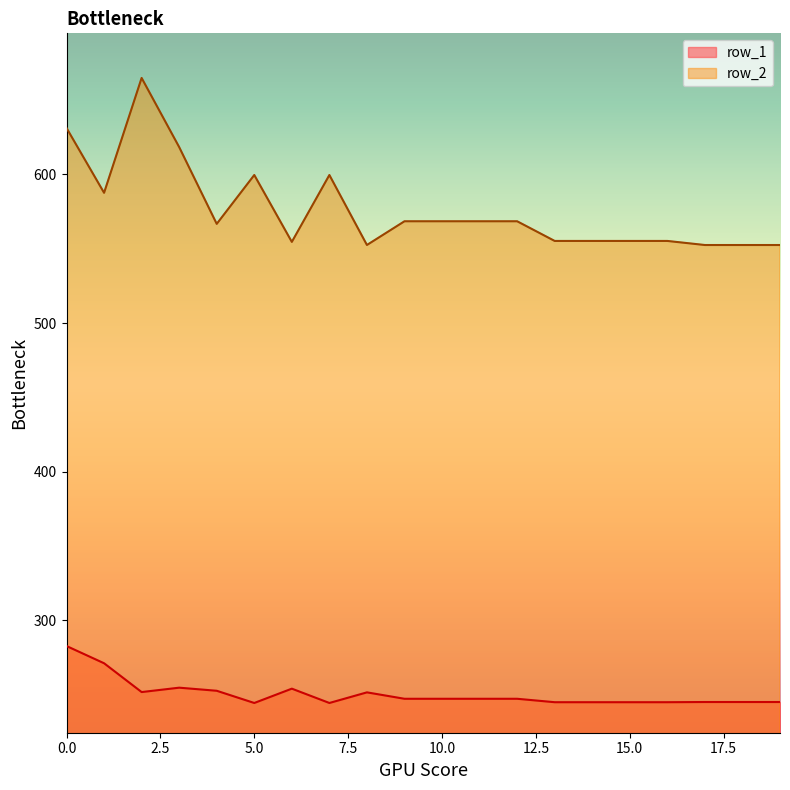

True or false: row_1 has a value of 57.0 at 10.0.

False